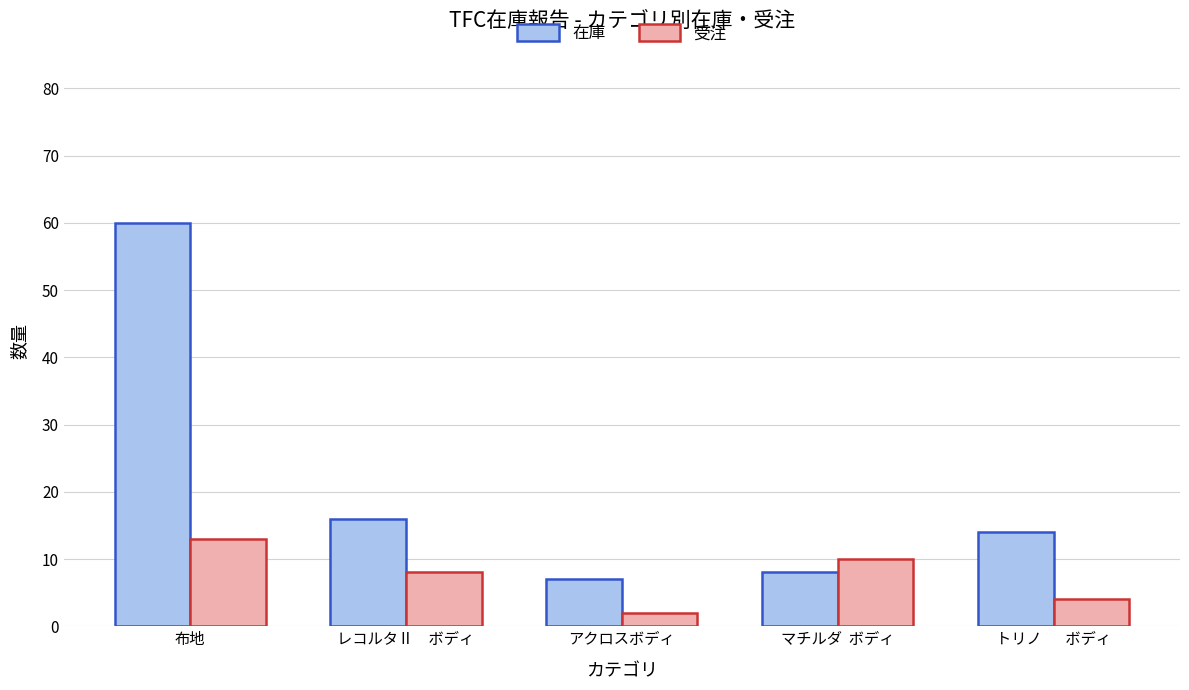

Reading right to left, extract all data points from this chart.

在庫: 14	8	7	16	60
受注: 4	10	2	8	13